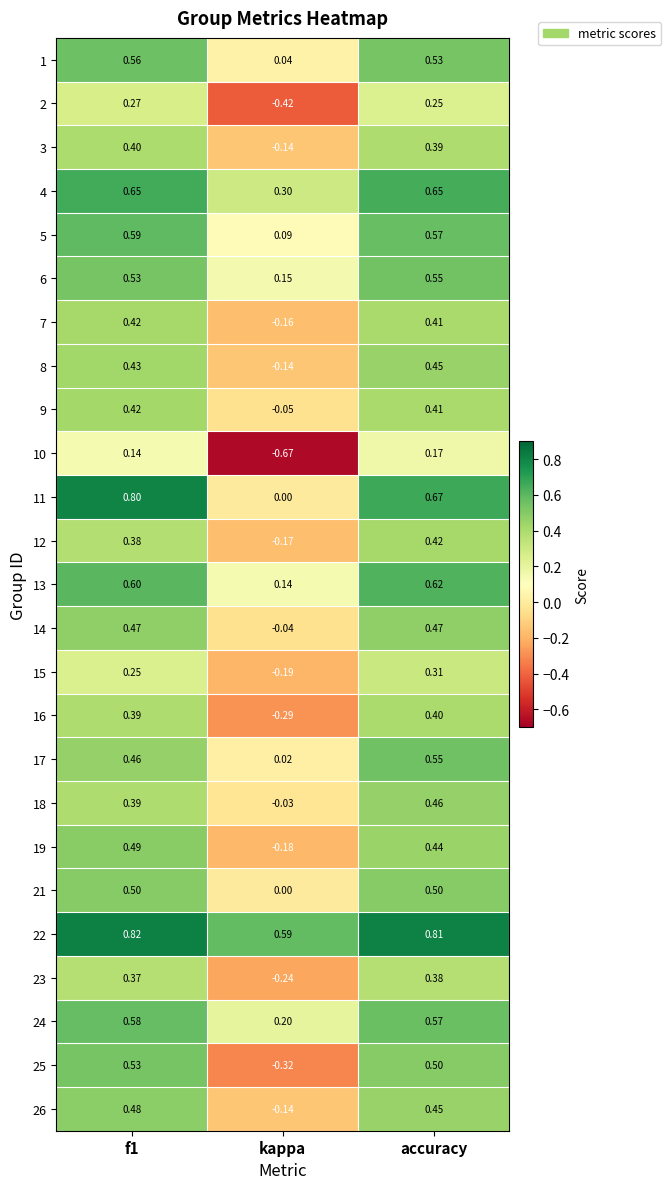

Where is 22 nearest to the value 0?

kappa